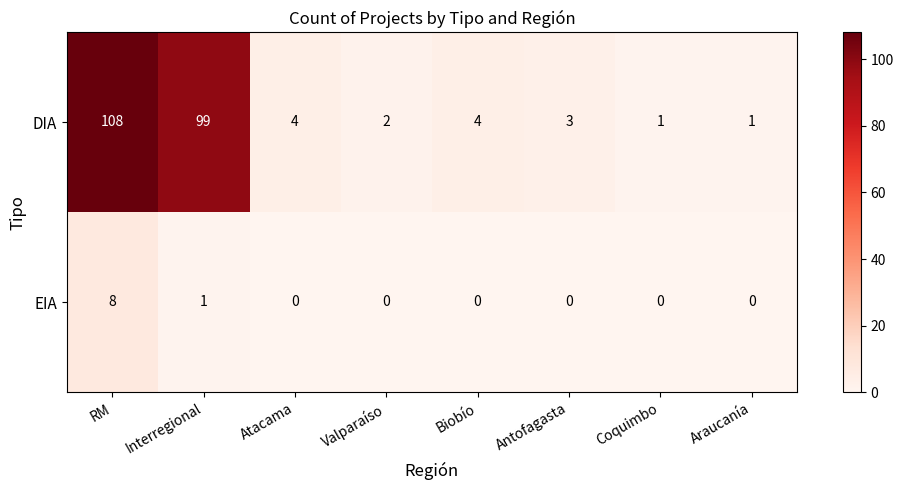

What is the sum of all DIA values?

222